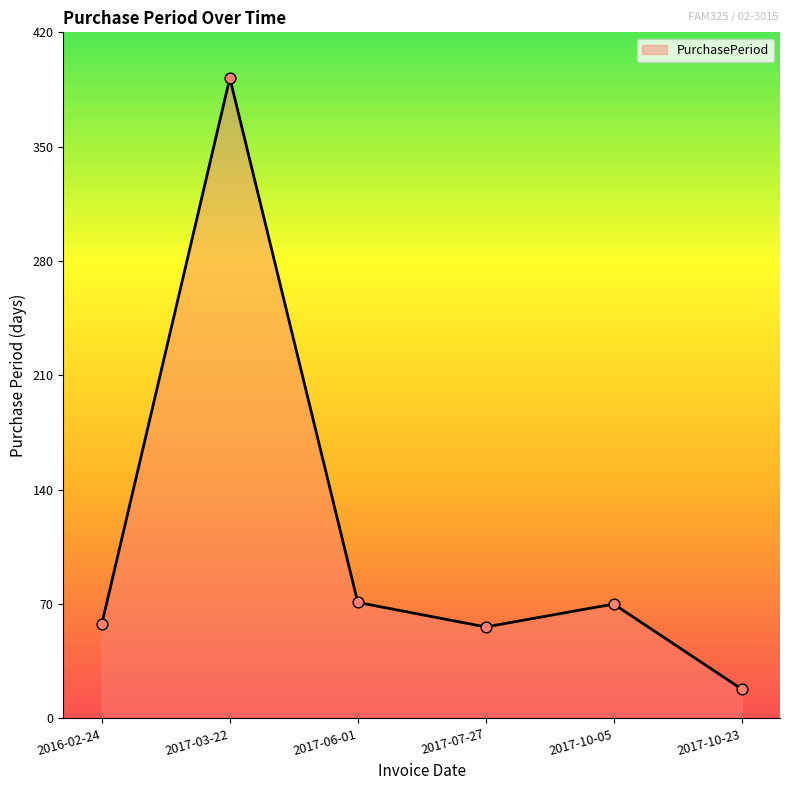

Approximately how many times larger is the value at 2017-10-23 compared to 2016-02-24?

0.3